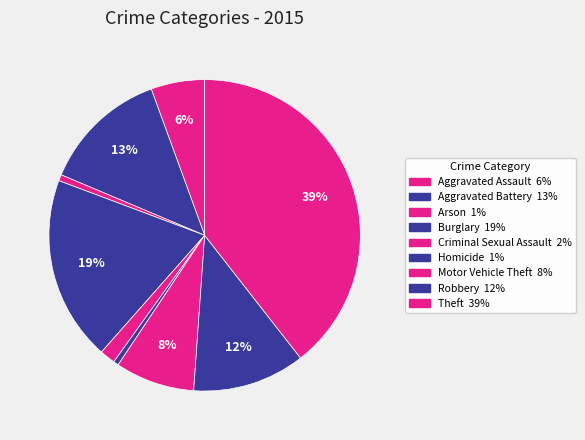

Count the number of slices in the pie.

9